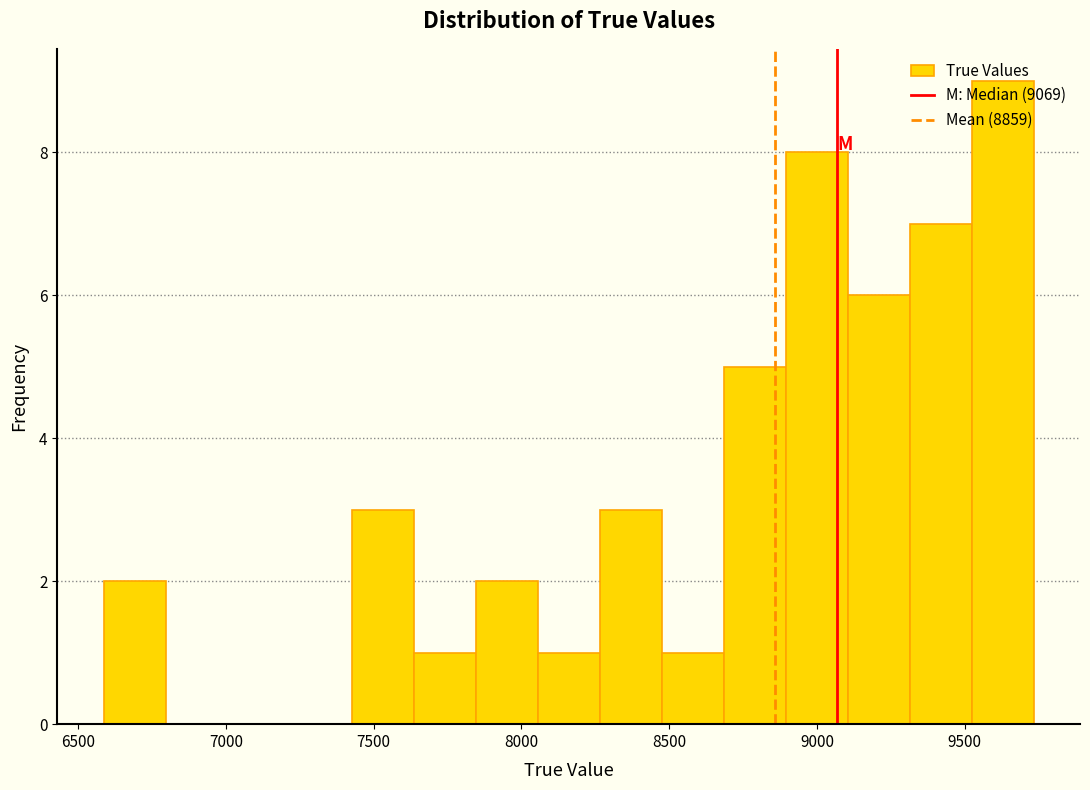

How tall is the bar that spans 8700 to 8900 on the x-axis? Neither the bar edges nor the heights are printed on the chart, so give them approximately, as read against the axes.

5